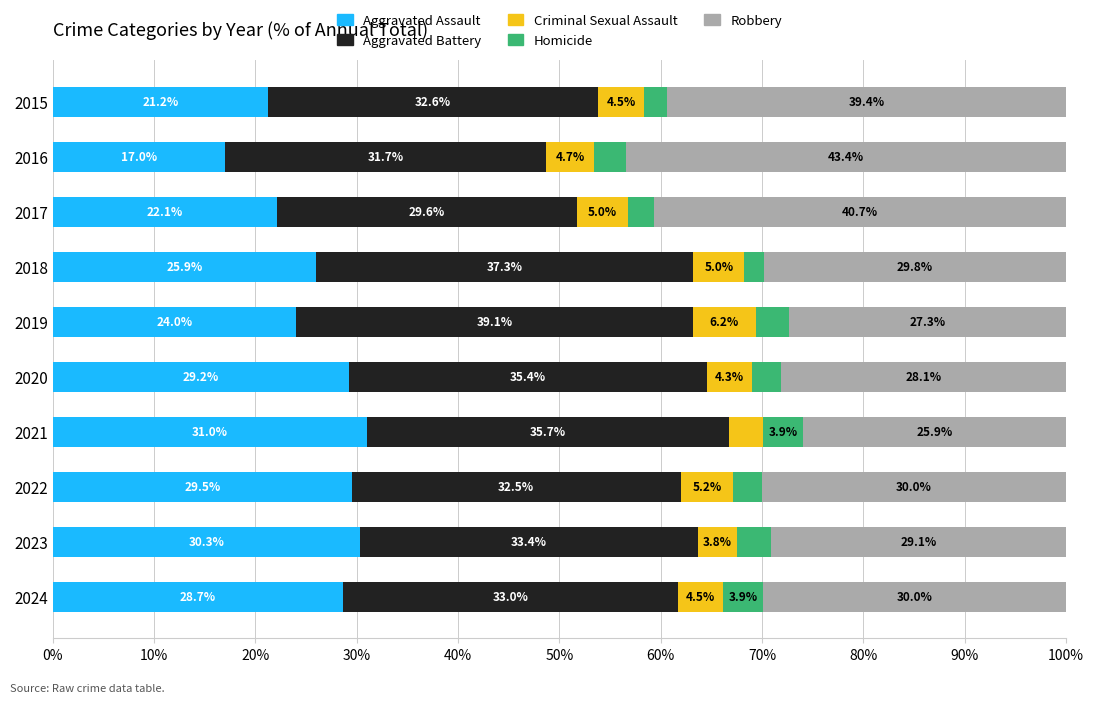

What is the total value across all series at 2022?

100.0